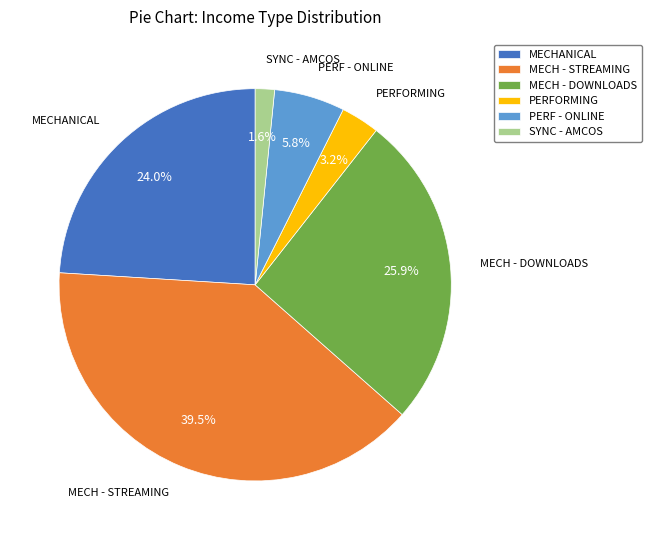

To the nearest percent, what is the difference between the PERFORMING and SYNC - AMCOS slice percentages?

2%